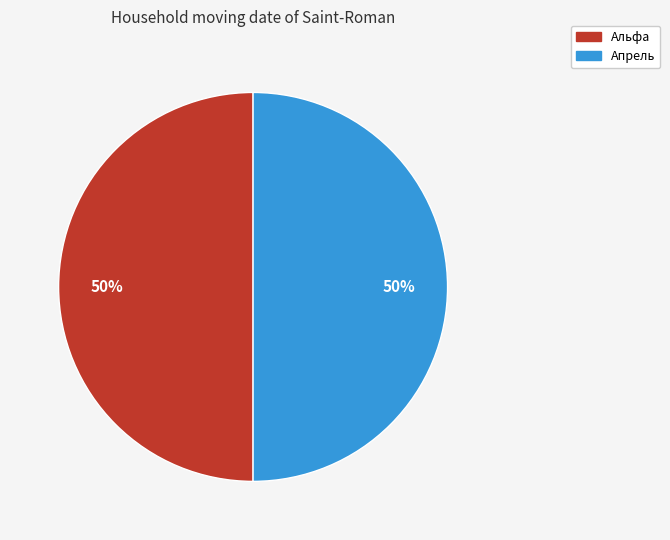

Approximately how many times larger is the value at Апрель compared to Альфа?

1.0